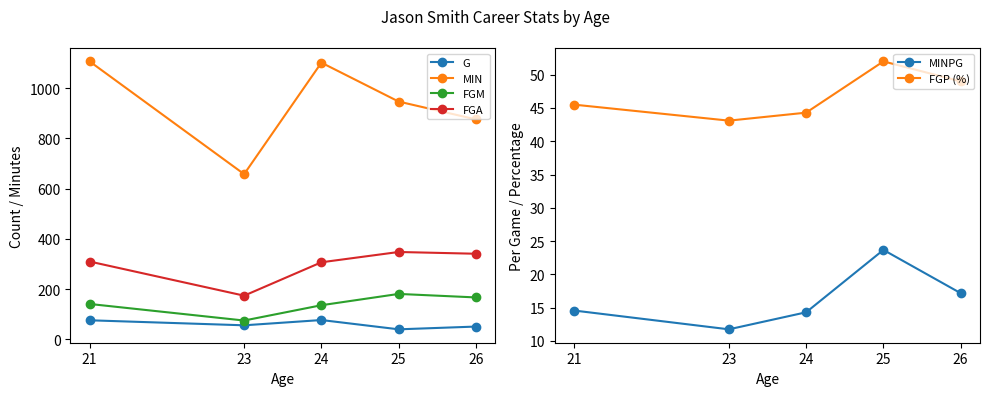

Which label corresponds to the smallest value in the chart?

23